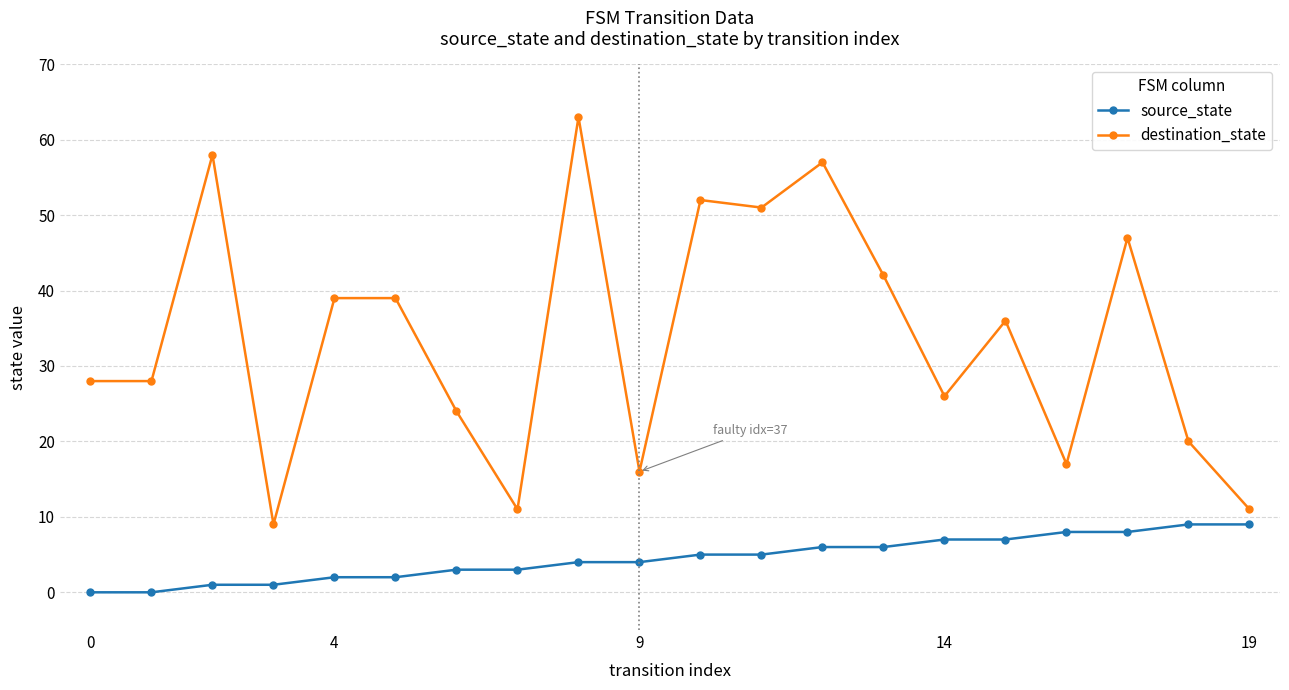

Rank the series by their average value, from highest to lowest.

destination_state, source_state